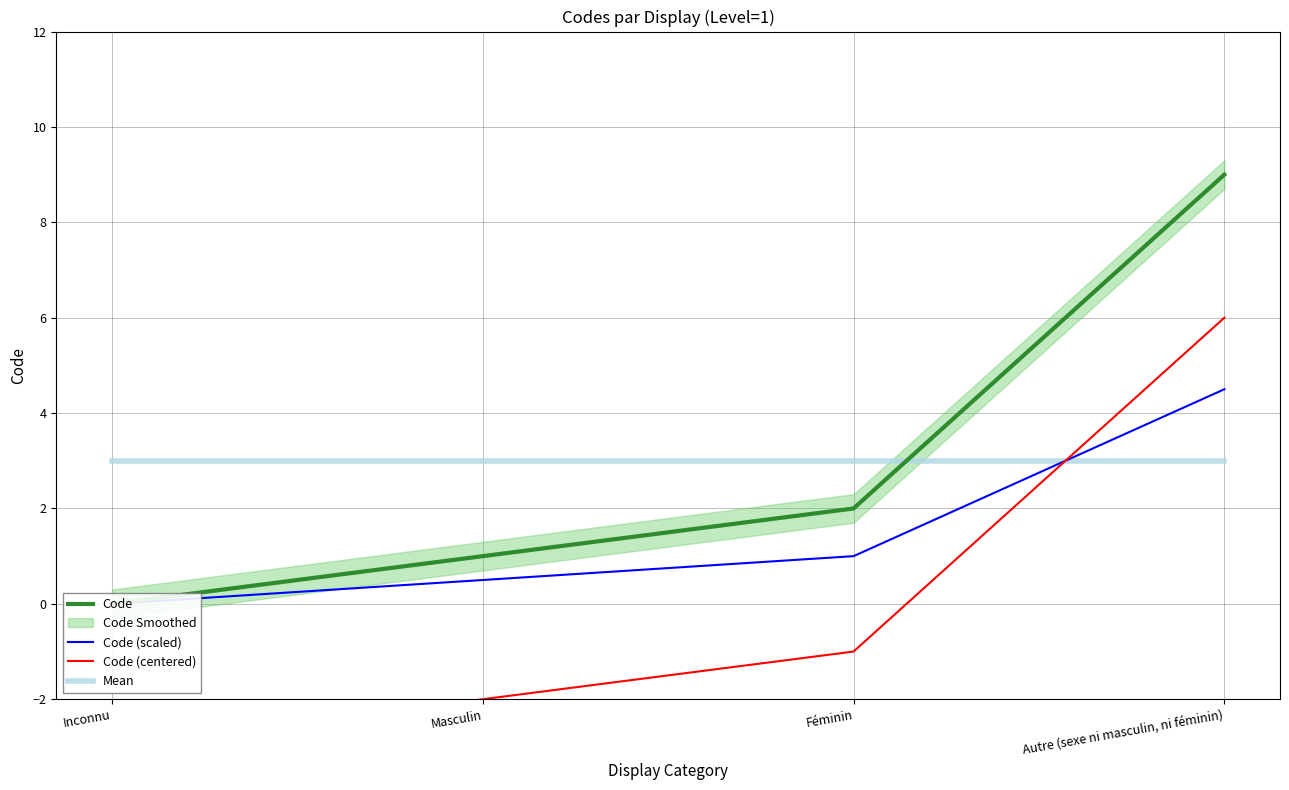

Count the number of data series in this chart.

4